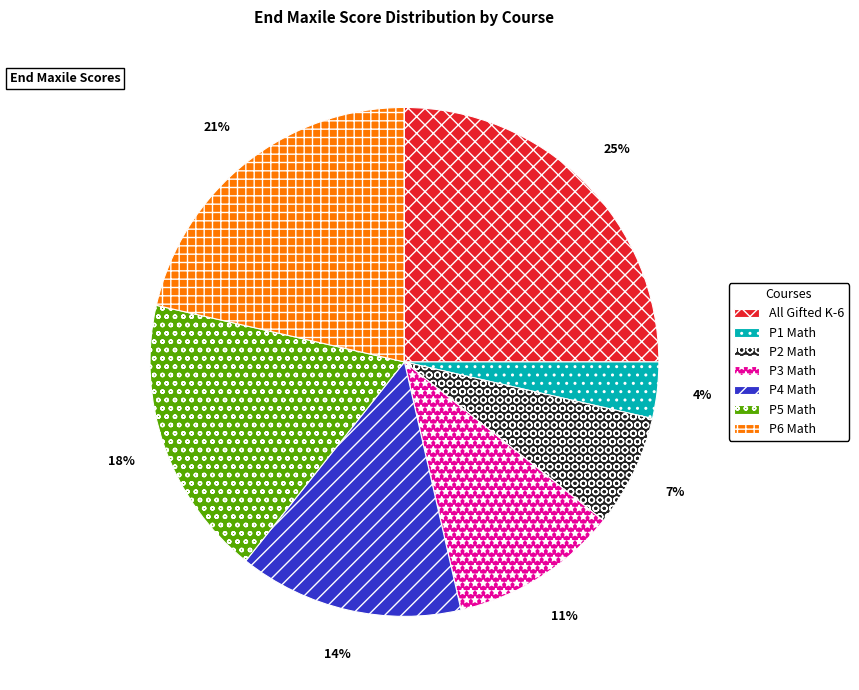

Is there any slice that represents more than half of the pie?

No